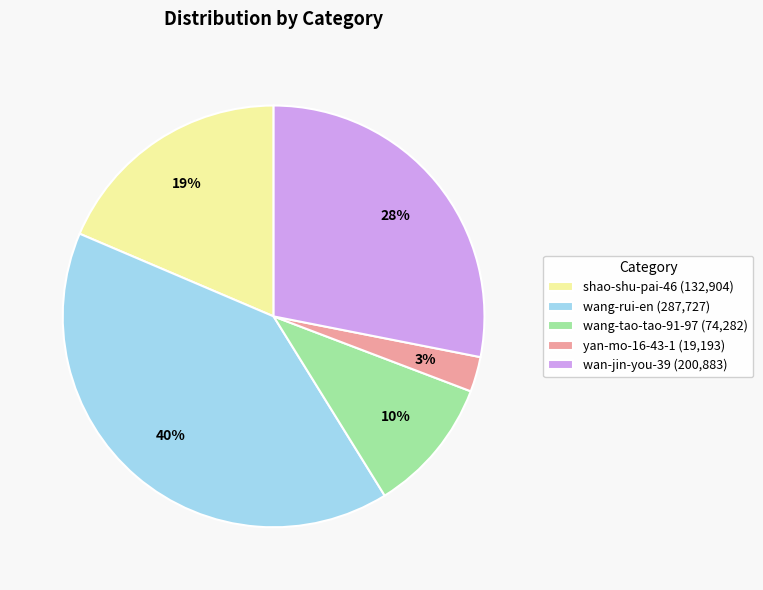

Which has a higher value, wang-tao-tao-91-97 or yan-mo-16-43-1?

wang-tao-tao-91-97